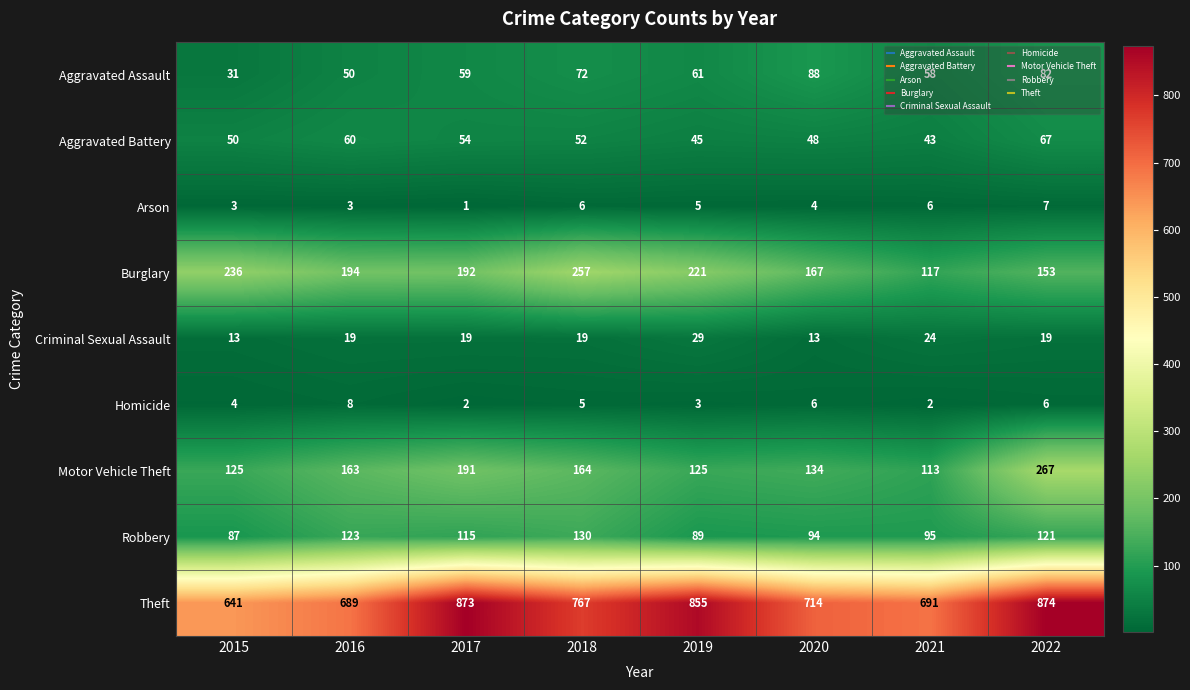

The Arson series shows 3 at 2015. True or false?

True